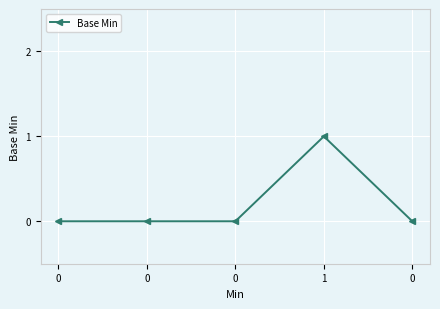

What is the difference between the values at 0 and 1?

1